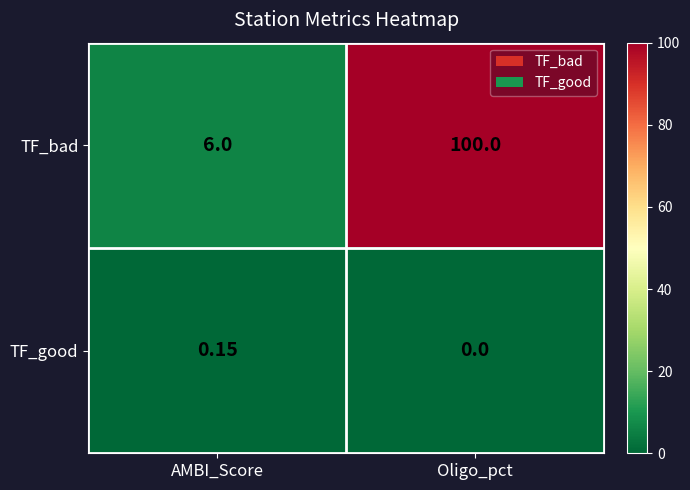

At which category is the sum across all series the highest?

Oligo_pct